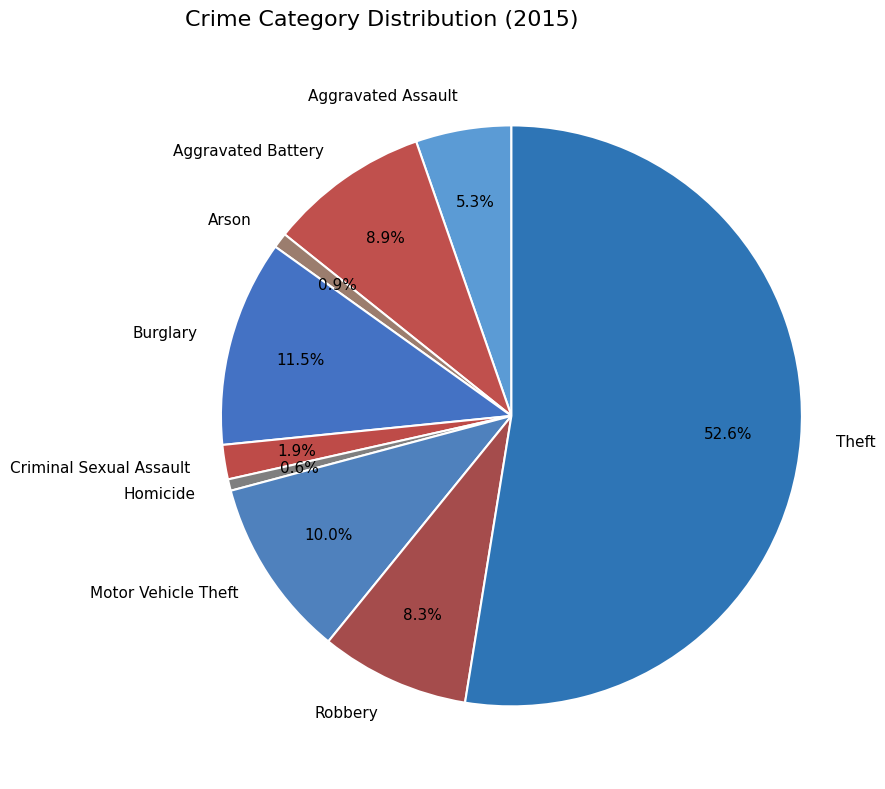

What percentage is the Aggravated Battery slice, to the nearest percent?

9%